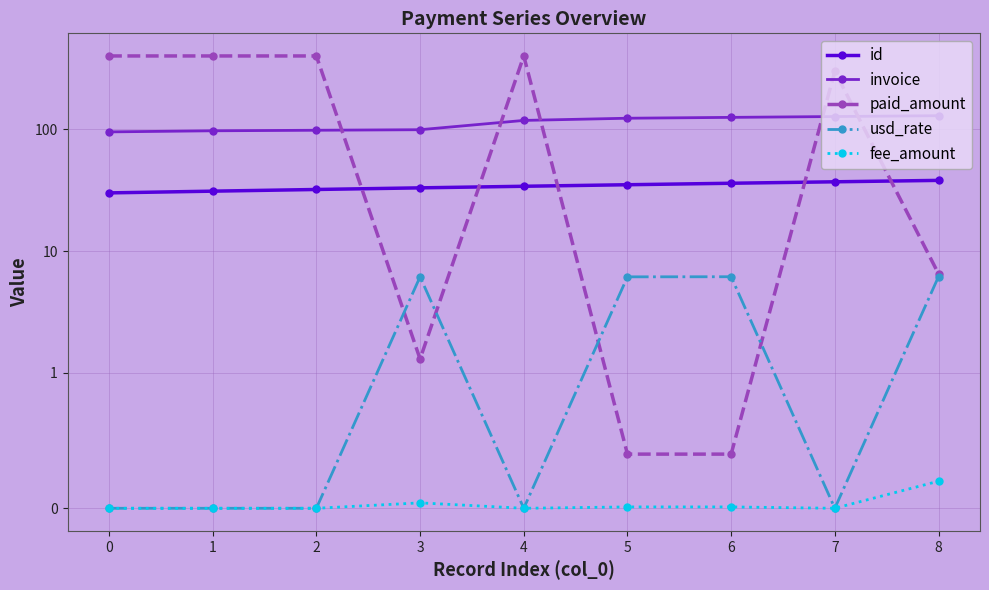

What is the highest value of the id series?

38.0